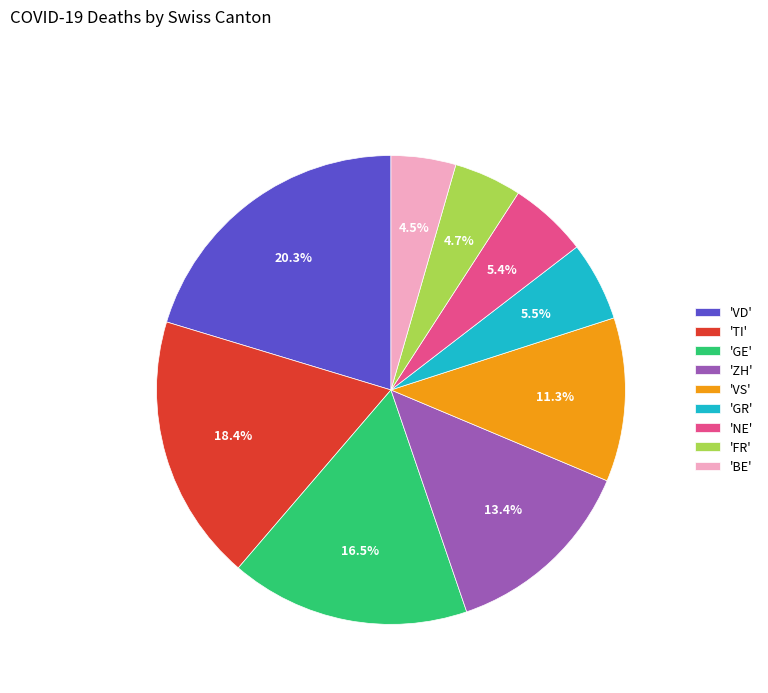

What percentage is NOT represented by 'GE'?

83.5%